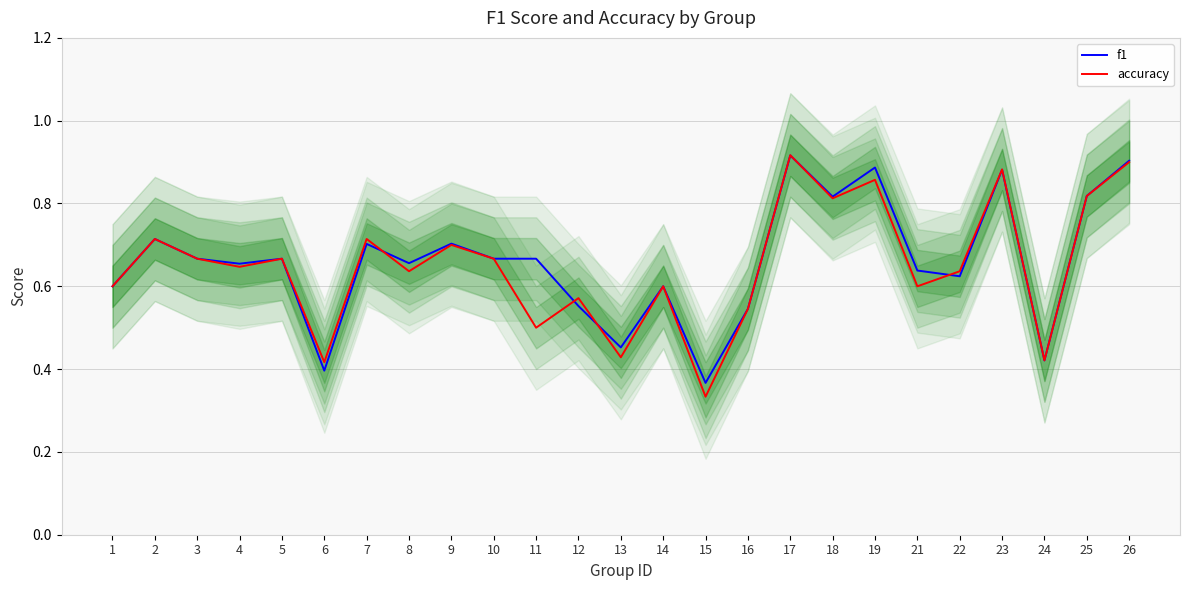

Between 9 and 18, which series saw the biggest shift?

f1